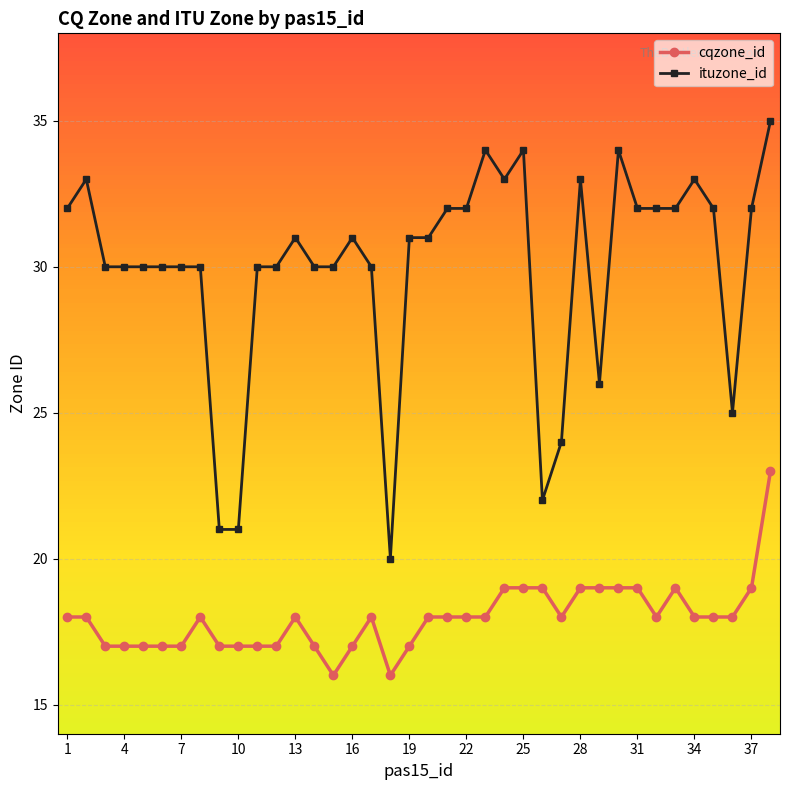

Which series has the largest range (max minus min)?

ituzone_id